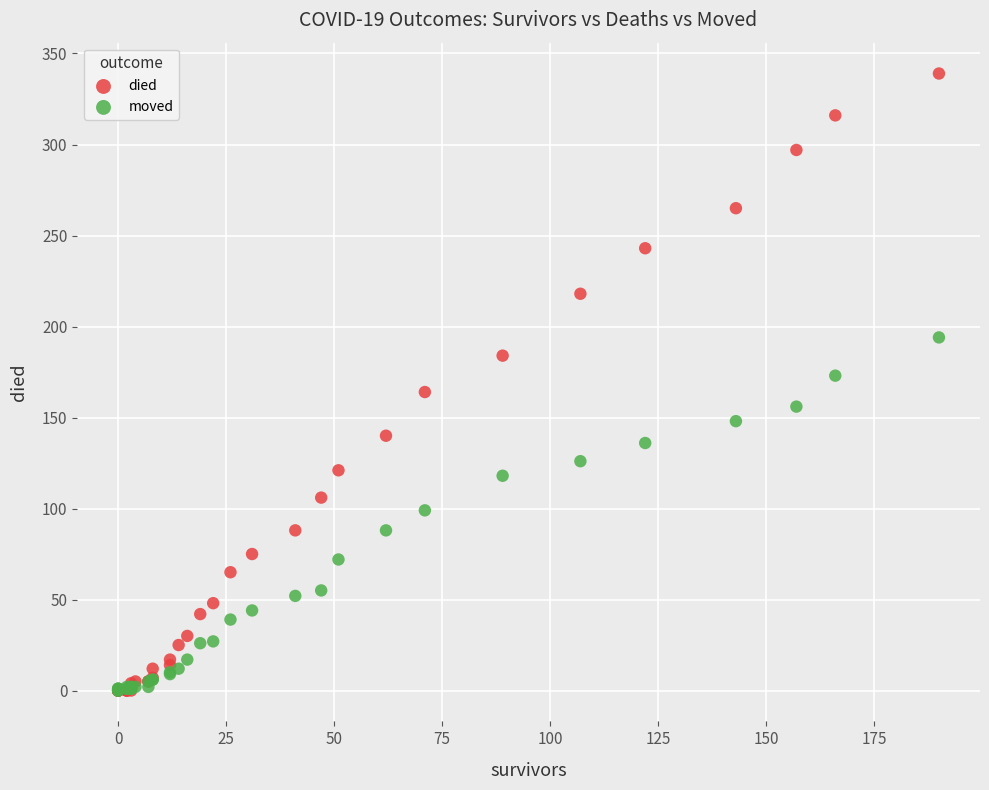

What are all the series names shown in the legend?

died, moved